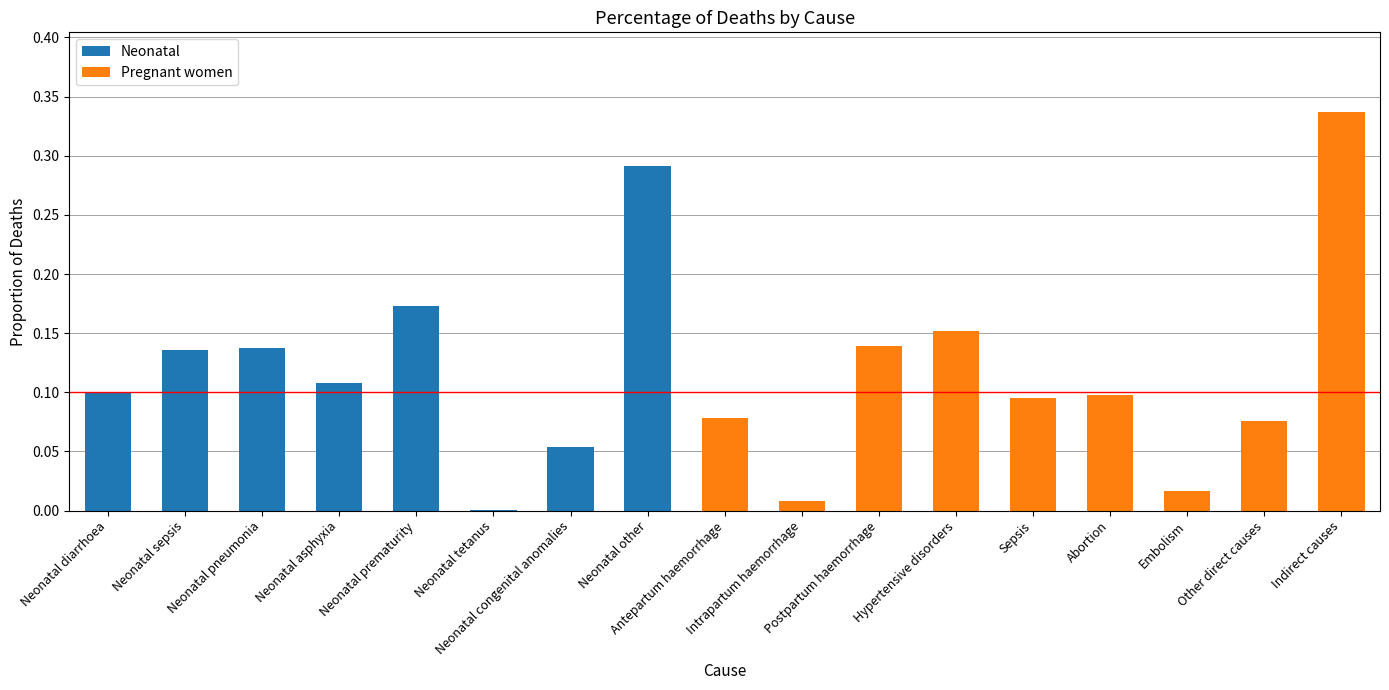

What is the label of the 8th bar from the right?

Neonatal diarrhoea